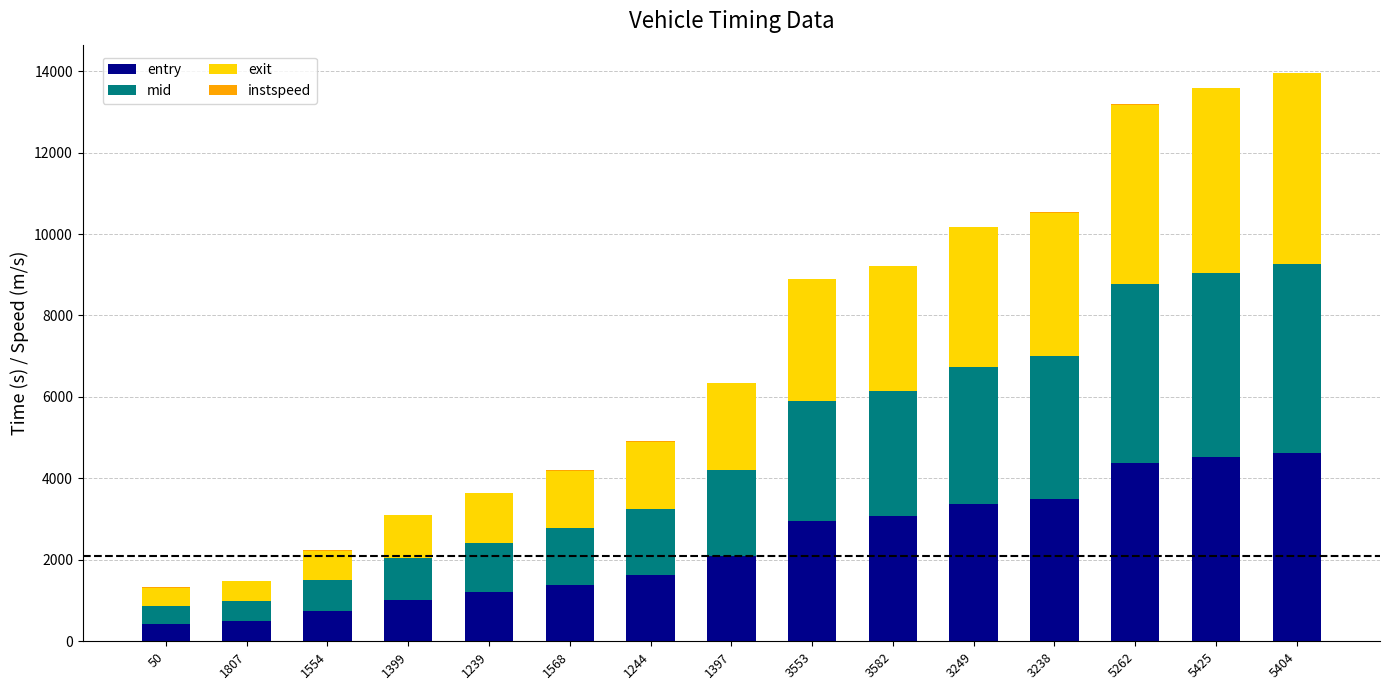

How many categories are shown in the chart?

15